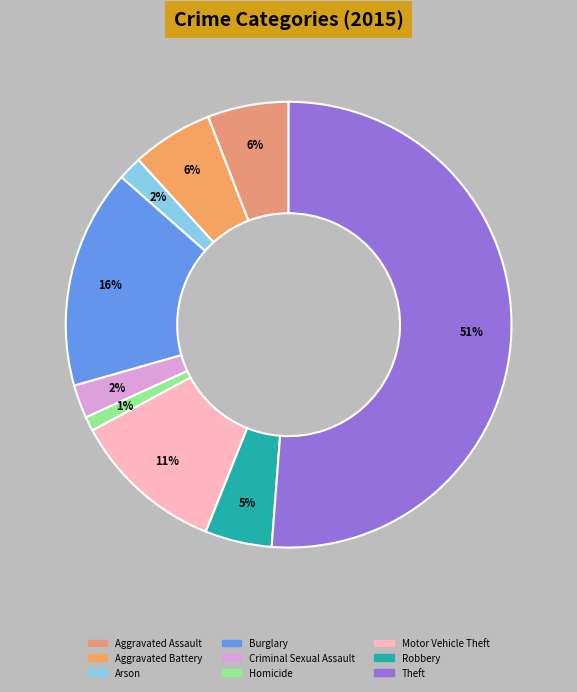

To the nearest percent, what percentage of the pie is Arson?

2%